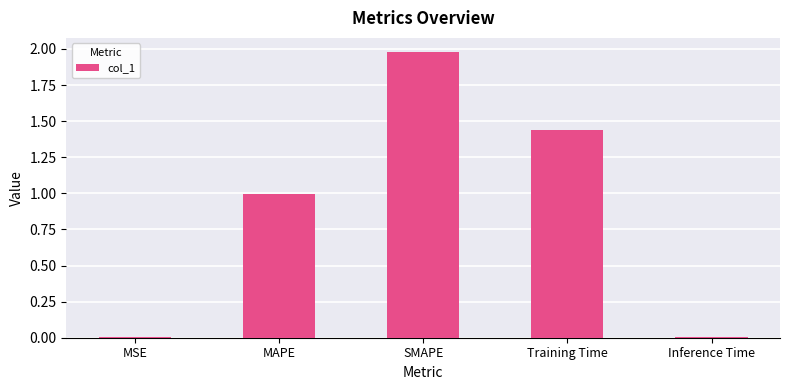

Are the bars horizontal?

No